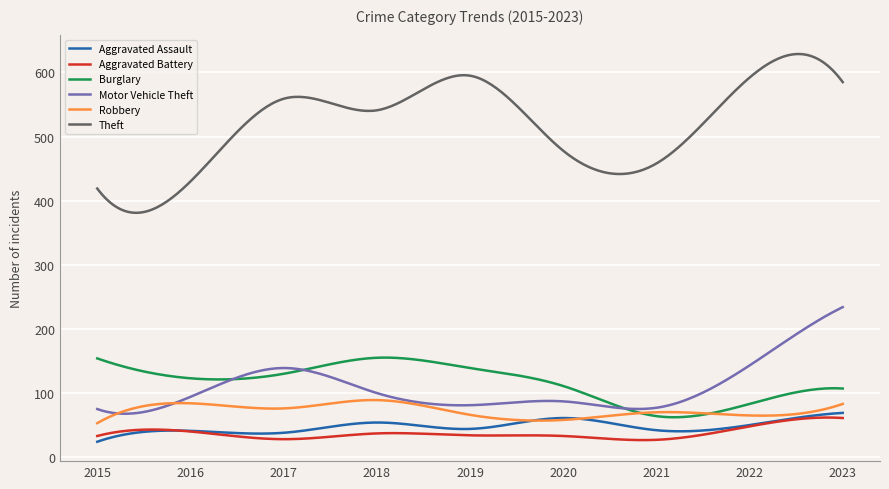

True or false: Aggravated Assault and Theft intersect in this chart.

False